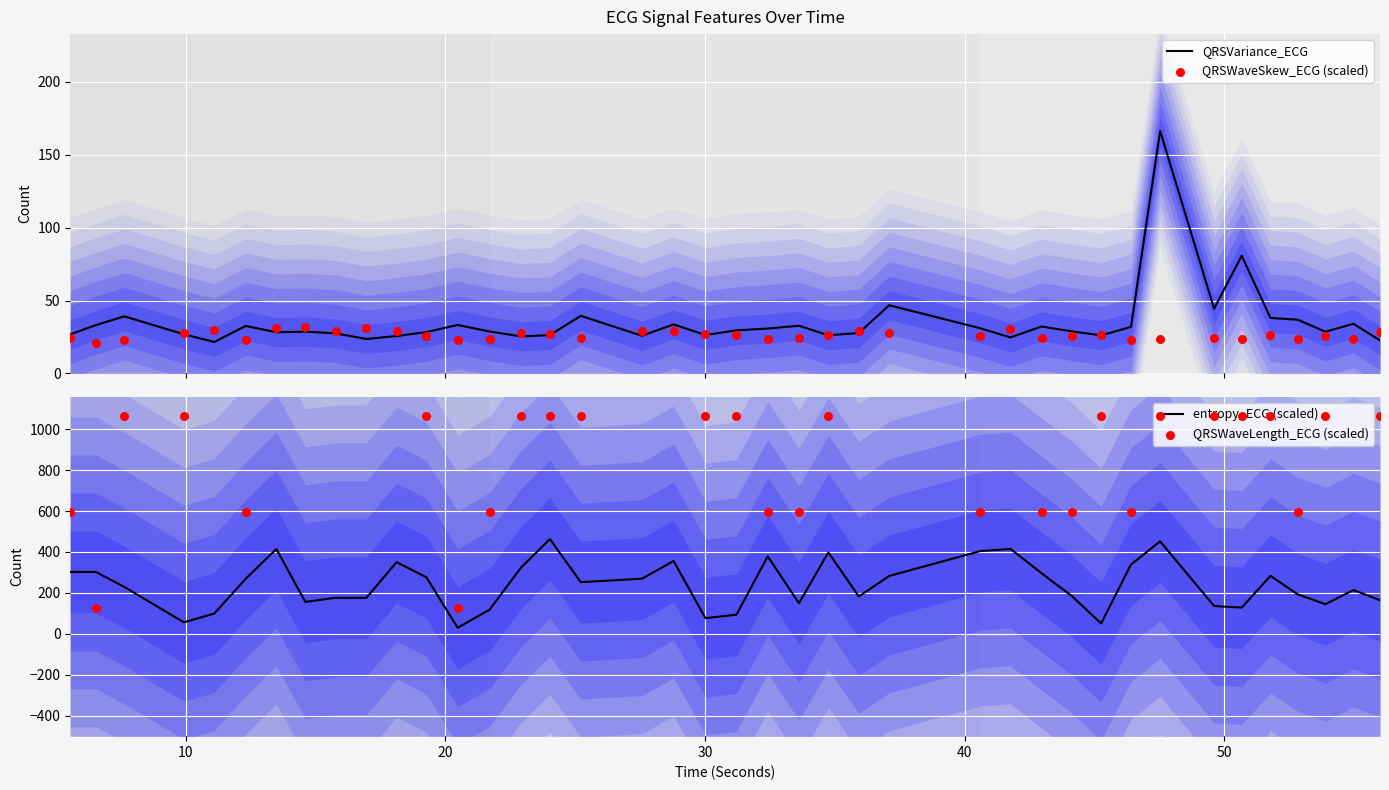

What is the maximum value for QRSVariance_ECG?

166.3